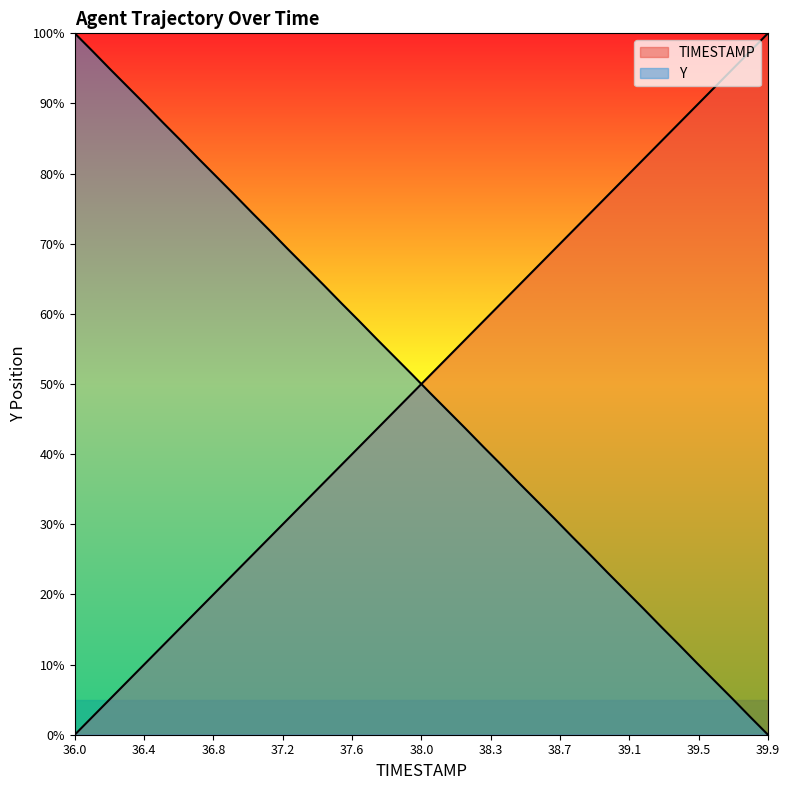

What is the difference between the maximum and minimum values in the Y series?

100.0